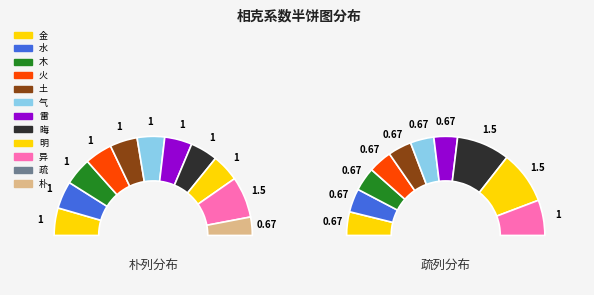

Is there any slice that represents more than half of the pie?

No